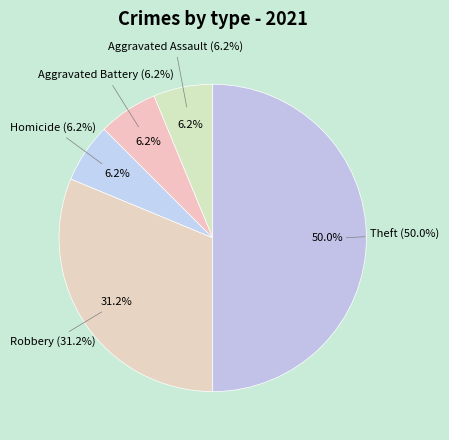

Count the number of slices in the pie.

5